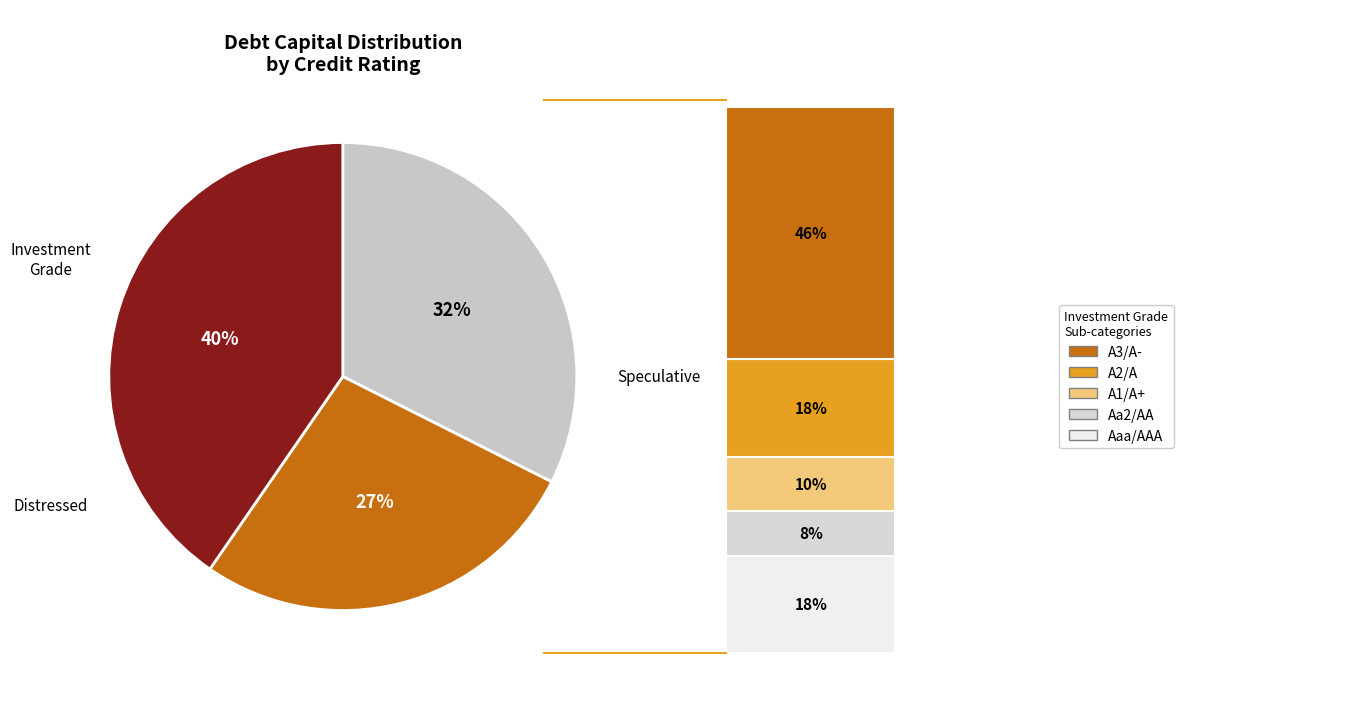

Is there any slice that represents more than half of the pie?

No